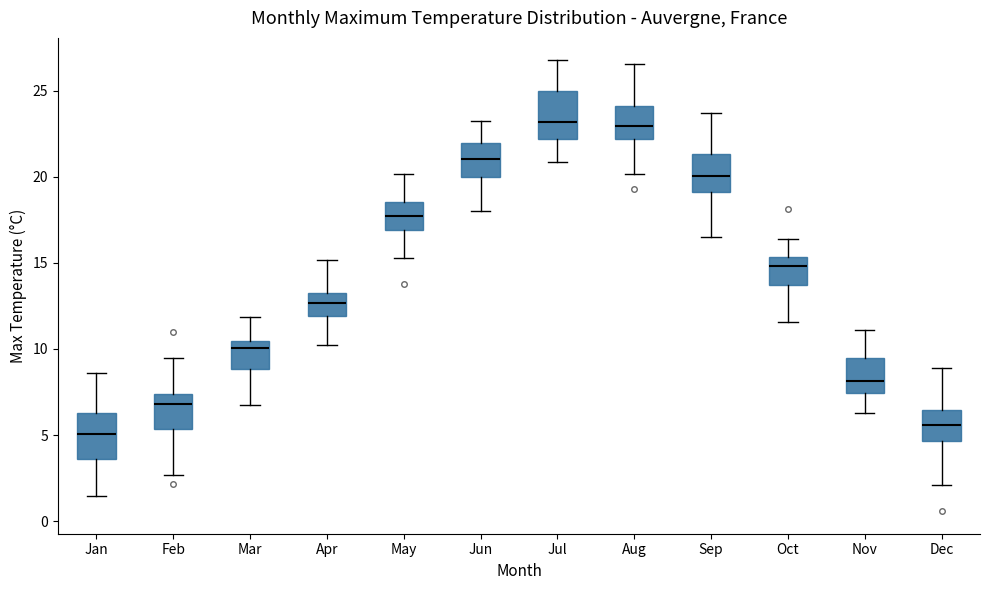

Reading left to right, read every box against the y-axis: the position of its median line, the range the box covers, and the ends of its whiskers. The values are not printed on the chart, so give them approximately, as read against the axis.

Jan: median 5.0, box 3.5 to 6.5, whiskers 1.5 to 8.5
Feb: median 7.0, box 5.5 to 7.5, whiskers 2.5 to 9.5
Mar: median 10.0, box 9.0 to 10.5, whiskers 6.5 to 12.0
Apr: median 12.5, box 12.0 to 13.0, whiskers 10.0 to 15.0
May: median 17.5, box 17.0 to 18.5, whiskers 15.5 to 20.0
Jun: median 21.0, box 20.0 to 22.0, whiskers 18.0 to 23.5
Jul: median 23.0, box 22.0 to 25.0, whiskers 21.0 to 27.0
Aug: median 23.0, box 22.0 to 24.0, whiskers 20.0 to 26.5
Sep: median 20.0, box 19.0 to 21.5, whiskers 16.5 to 23.5
Oct: median 15.0, box 13.5 to 15.5, whiskers 11.5 to 16.5
Nov: median 8.0, box 7.5 to 9.5, whiskers 6.5 to 11.0
Dec: median 5.5, box 4.5 to 6.5, whiskers 2.0 to 9.0